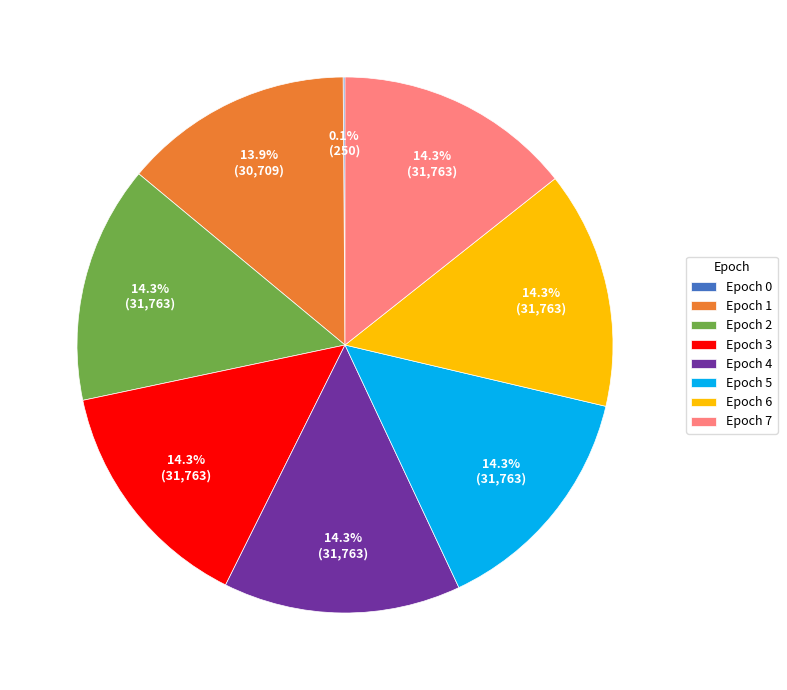

Does Epoch 5 account for over 50% of the chart?

No